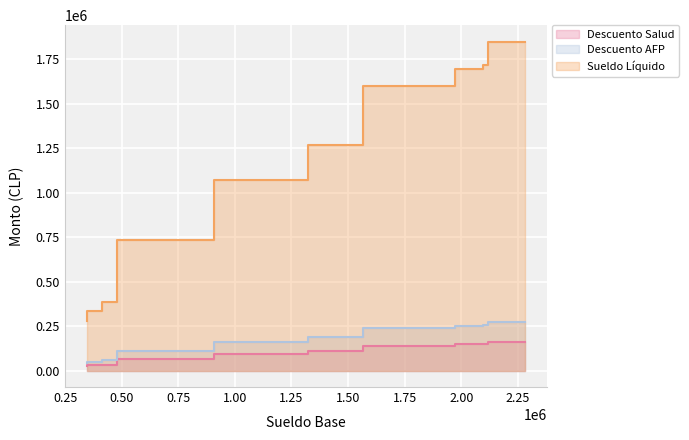

List the series in order of their peak value, lowest first.

Descuento Salud, Descuento AFP, Sueldo Líquido